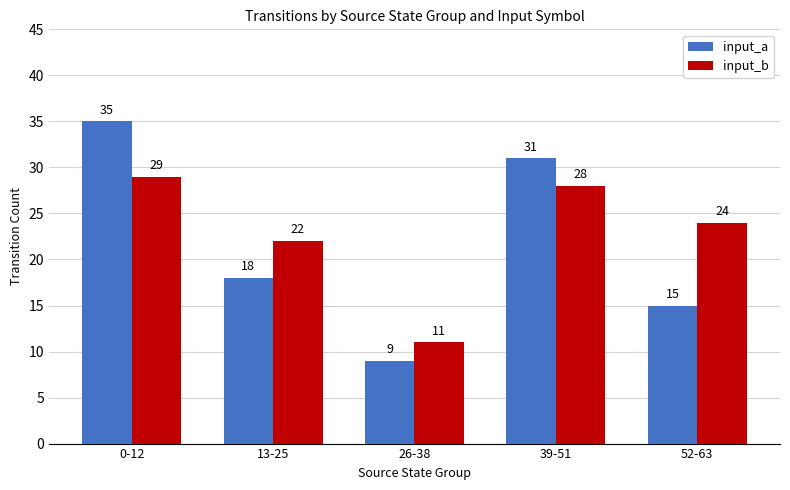

What are all the series names shown in the legend?

input_a, input_b